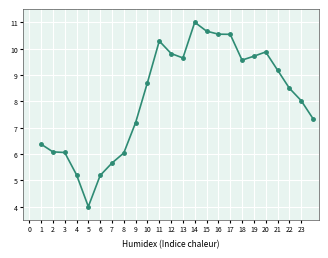

What is the difference between the maximum and minimum values?

7.0